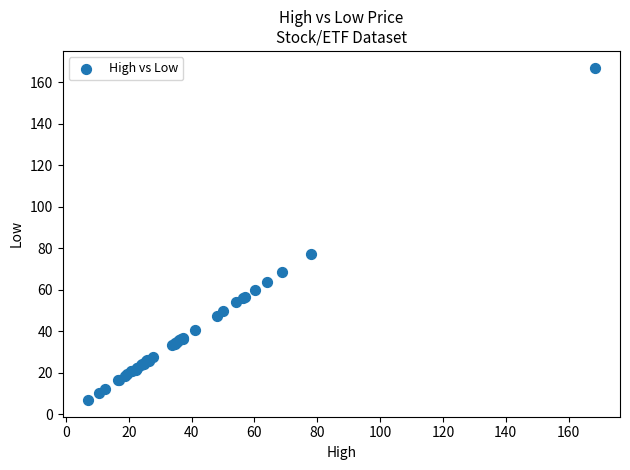

What Y value in the scatter plot is closest to 86?

77.1